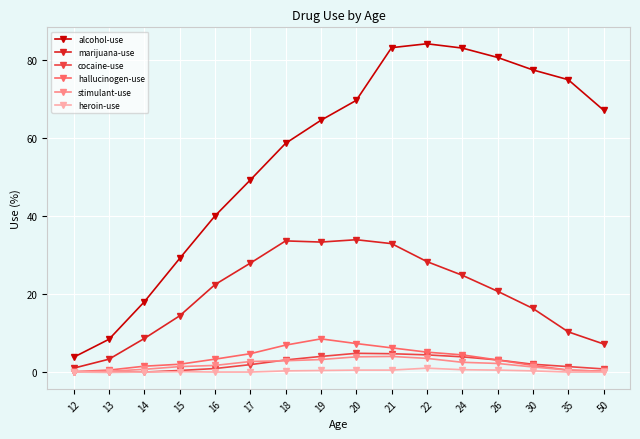

How many series are shown in this chart?

6